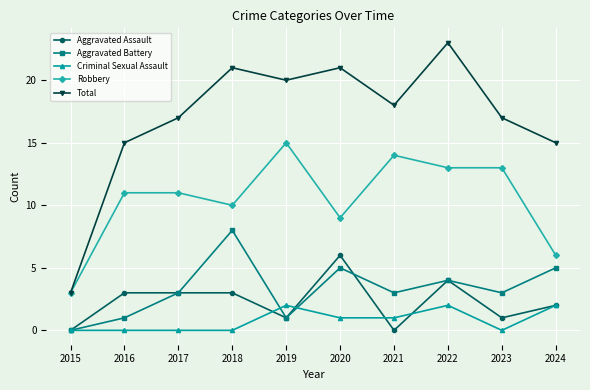

True or false: Total and Aggravated Assault cross at least once.

False